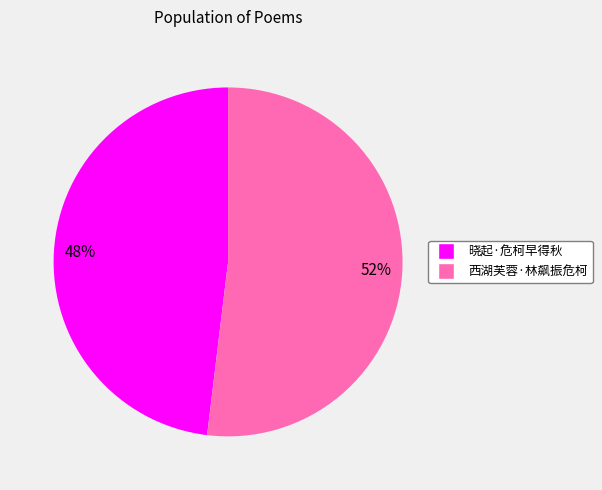

Which slice is the largest?

西湖芙蓉·林飙振危柯